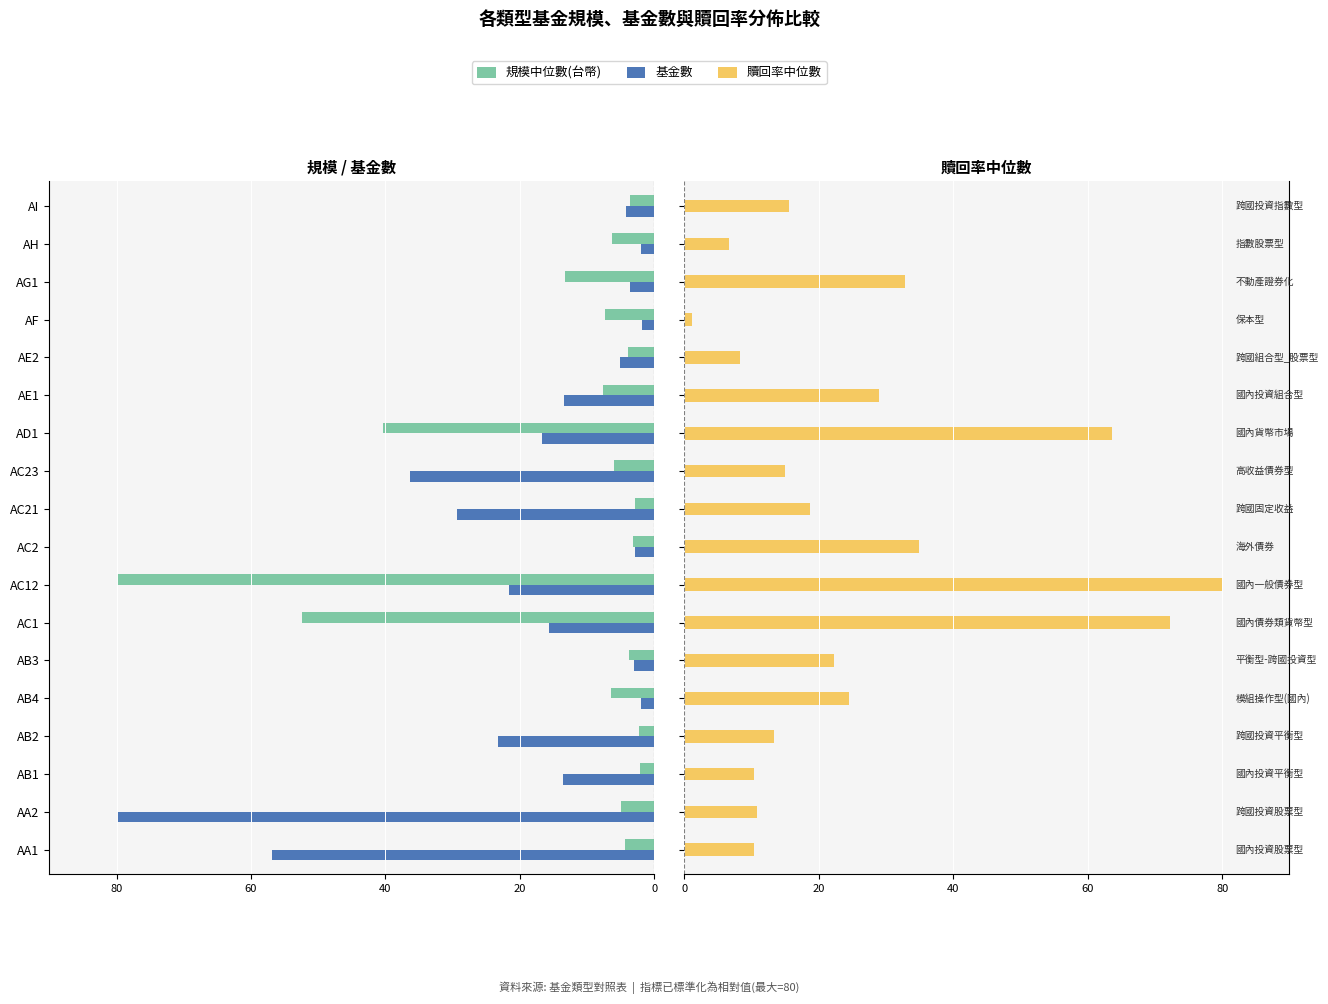

How many categories are shown in the chart?

18